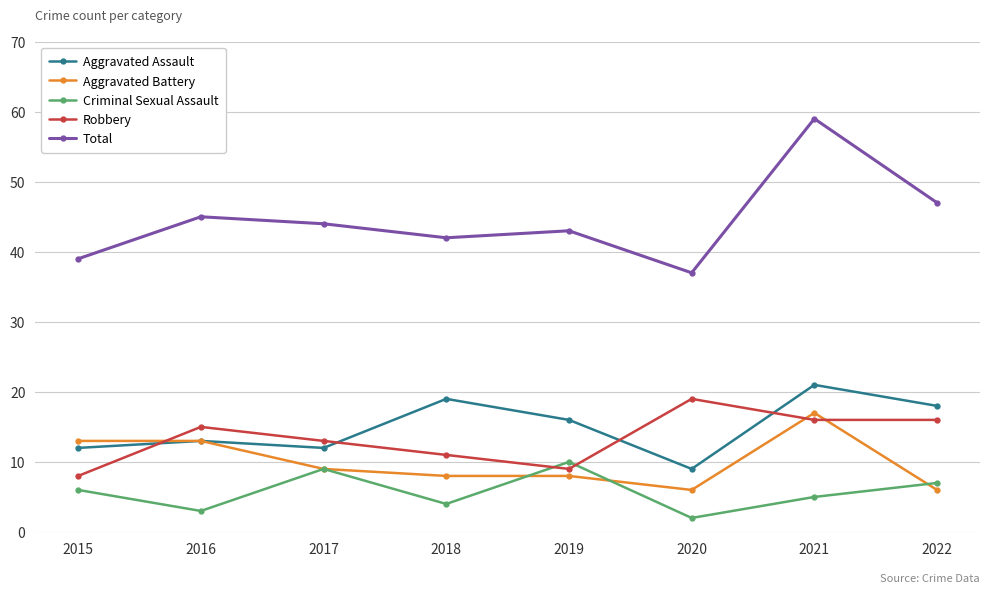

What is the total value across all series at 2022?

94